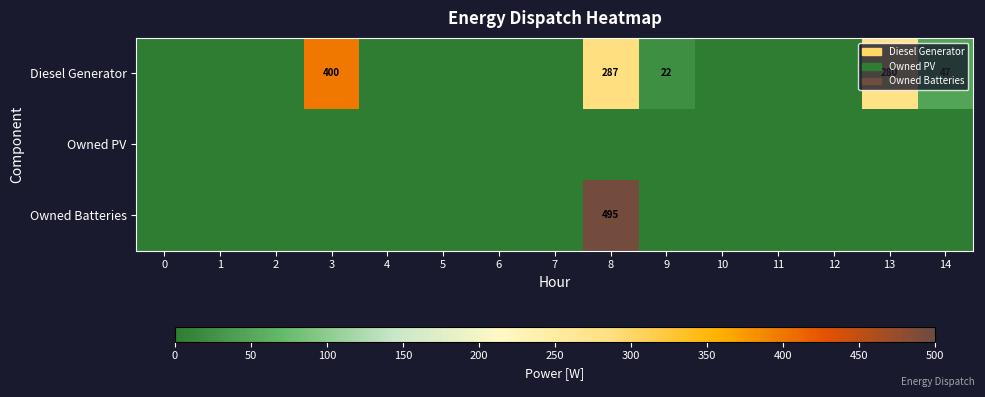

What is the sum of all Owned Batteries values?

495